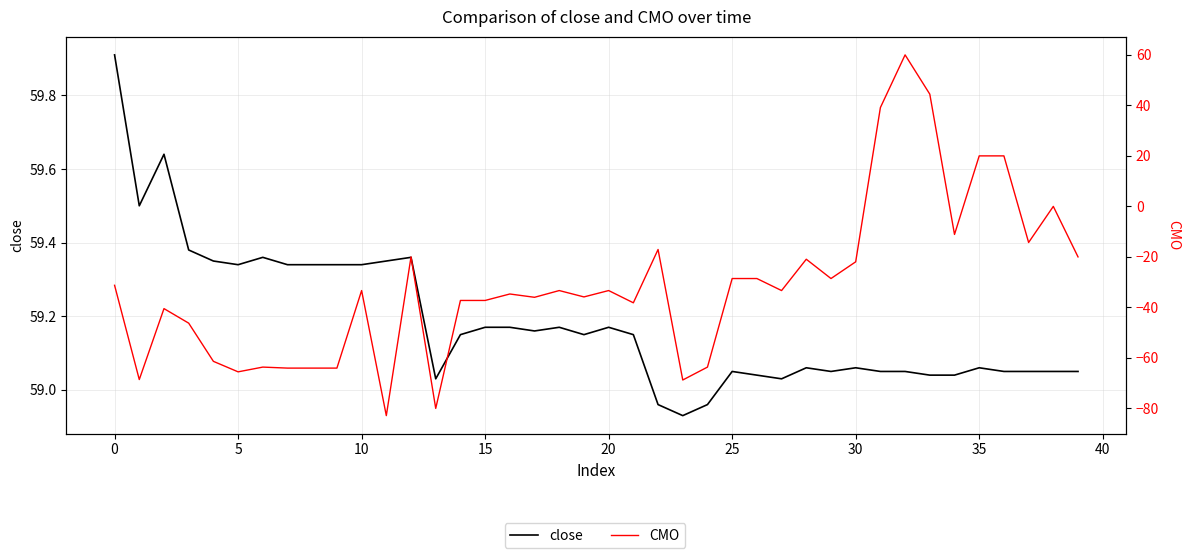

How many data points in CMO are above -33?

17